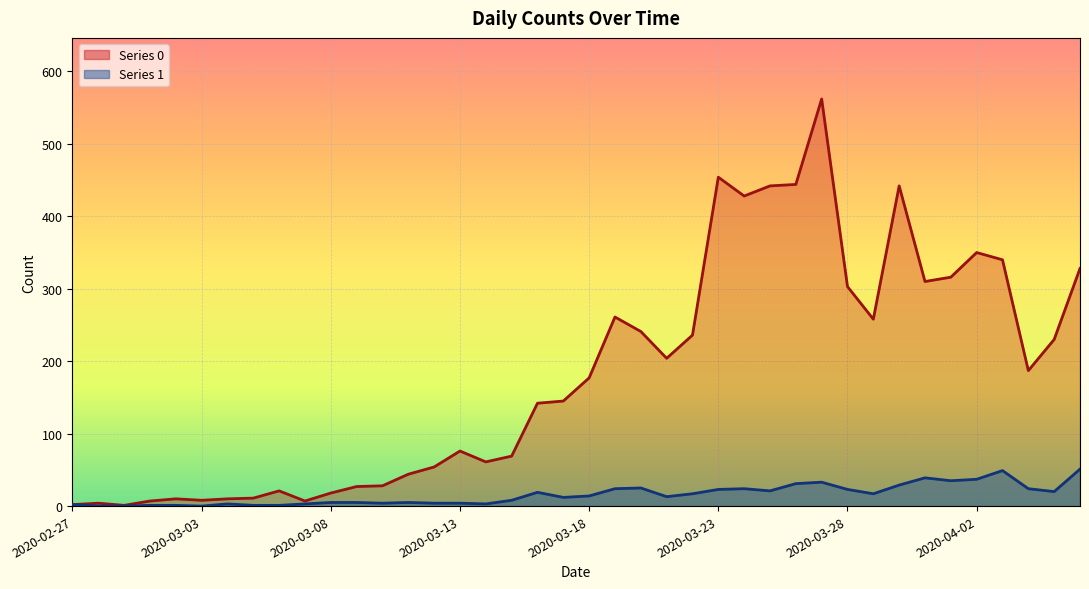

Reading right to left, transcribe all the data shown in this chart.

0: 328	230	187	340	350	316	310	442	258	303	562	444	442	428	454	236	204	241	261	177	145	142	69	61	76	54	44	28	27	18	7	21	11	10	8	10	7	1	4	2
1: 51	20	24	49	37	35	39	29	17	23	33	31	21	24	23	17	13	25	24	14	12	19	8	3	4	4	5	4	5	5	3	1	1	3	0	1	1	0	0	2